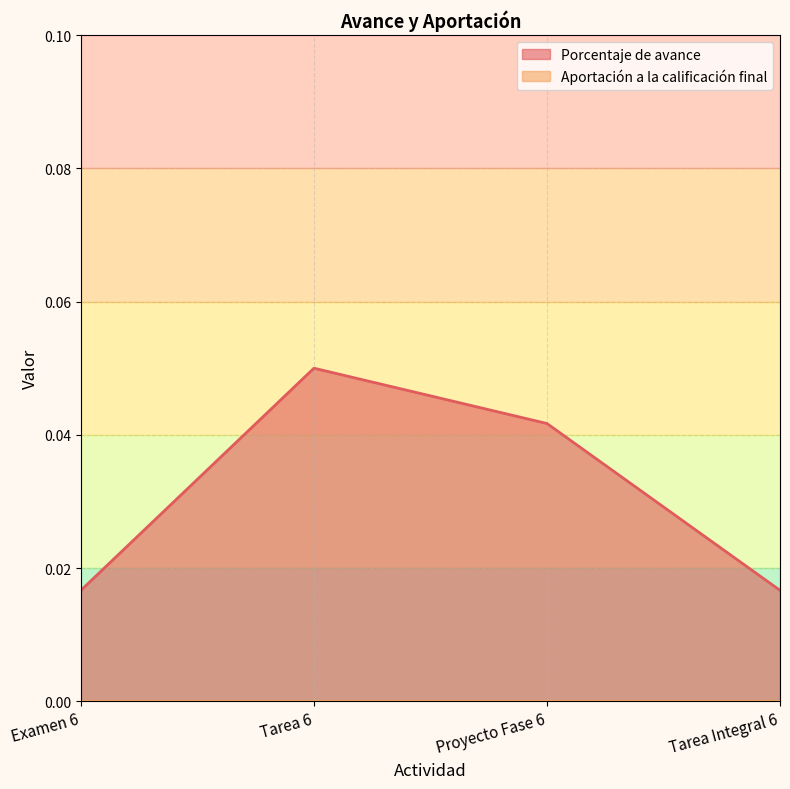

How many categories are shown in the chart?

4